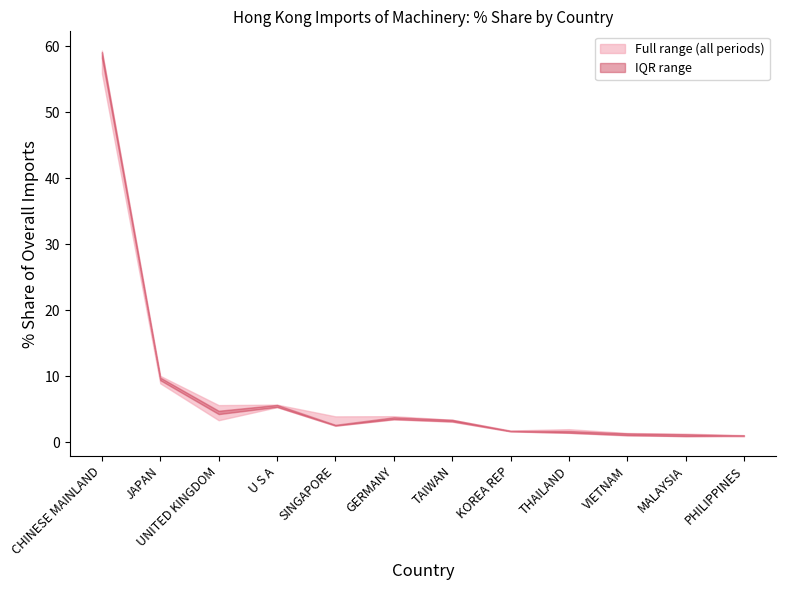

What is the average value of the 201912_% Share series?

7.8